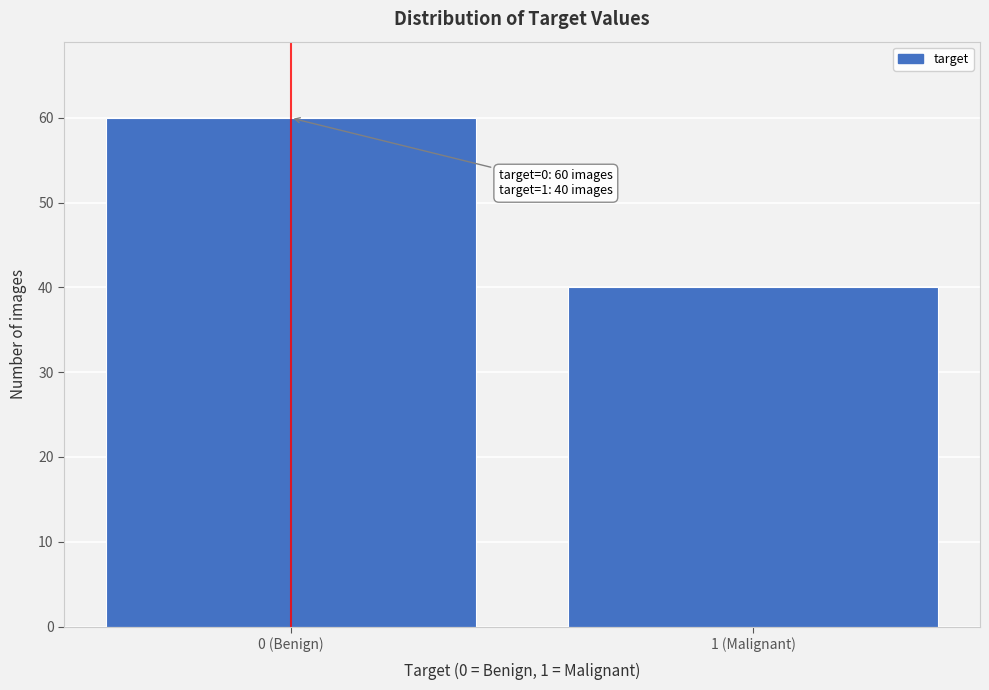

Reading left to right, transcribe all the data shown in this chart.

0 (Benign)=60	1 (Malignant)=40